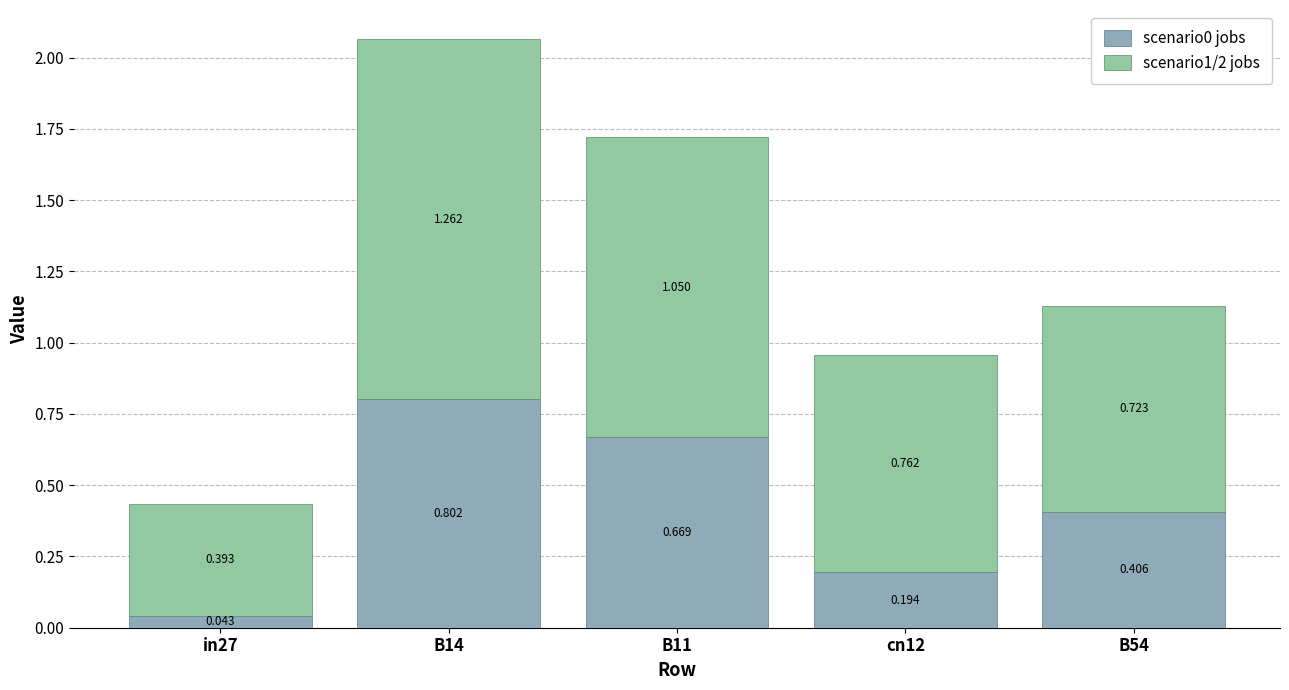

Count the number of categories in the chart.

5